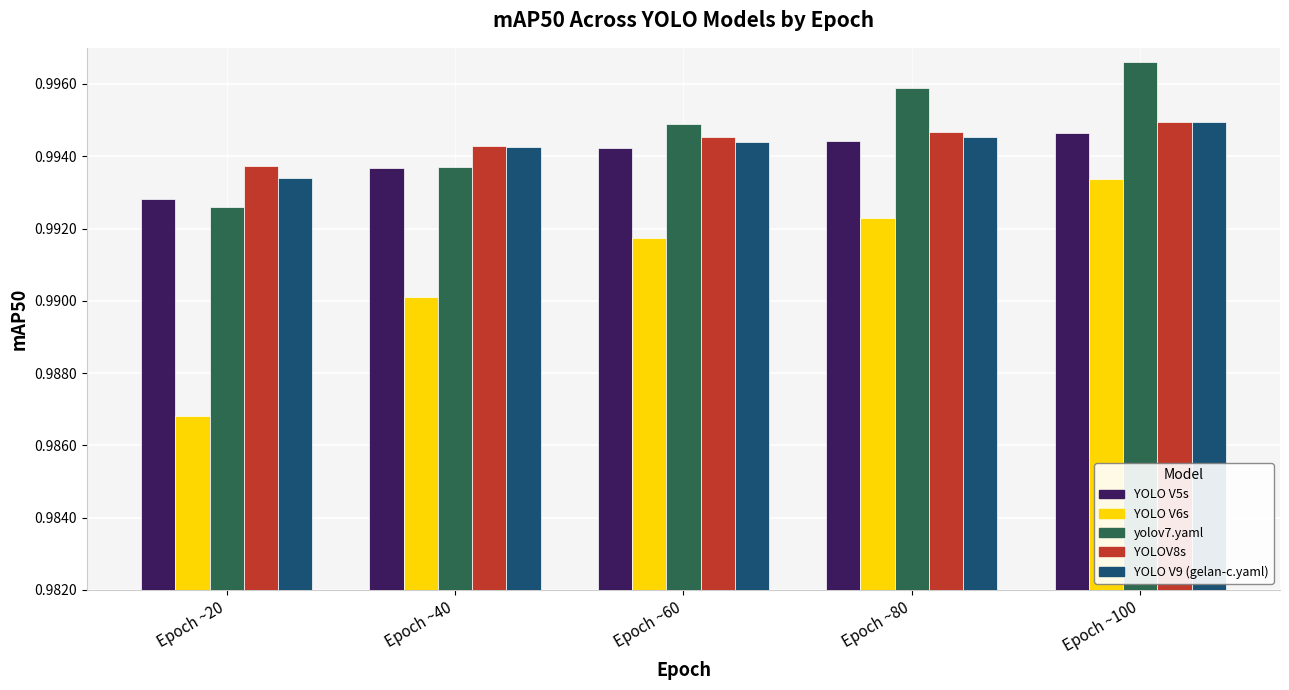

Between Epoch ~40 and Epoch ~80, which series saw the biggest shift?

yolov7.yaml